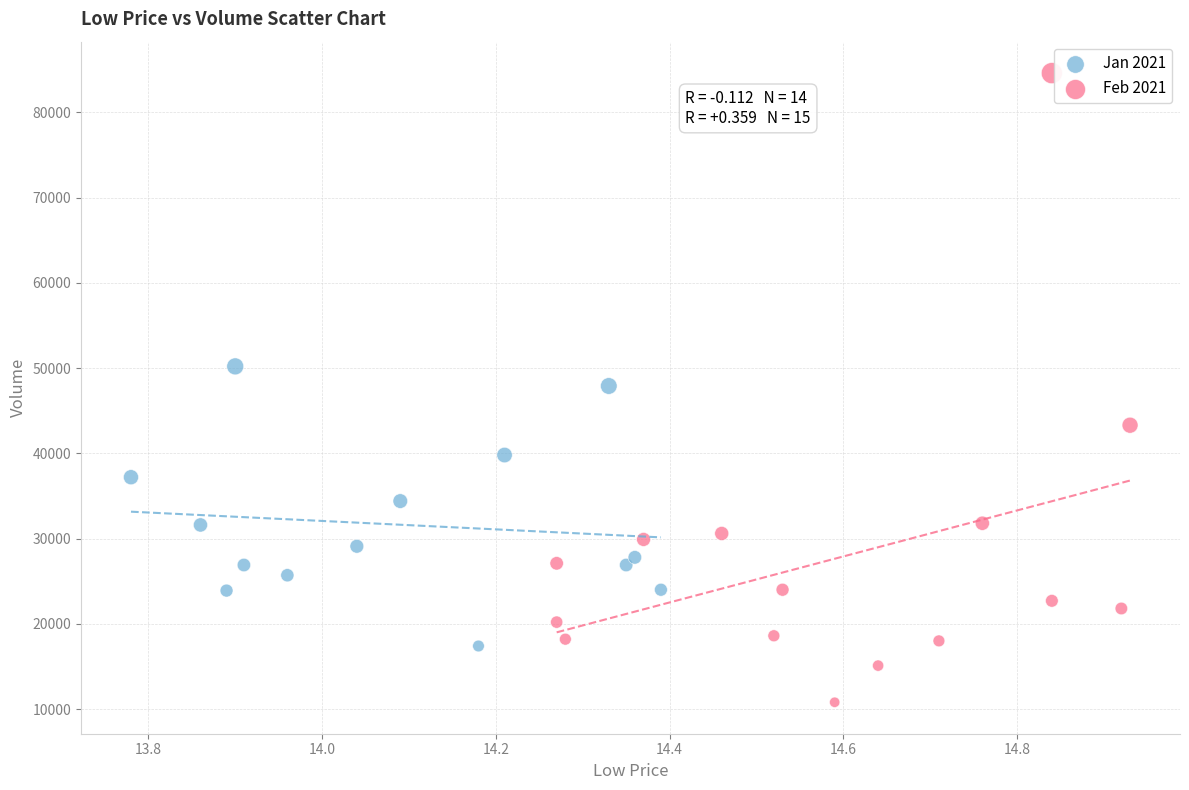

Which series reaches the minimum Y coordinate?

Feb 2021